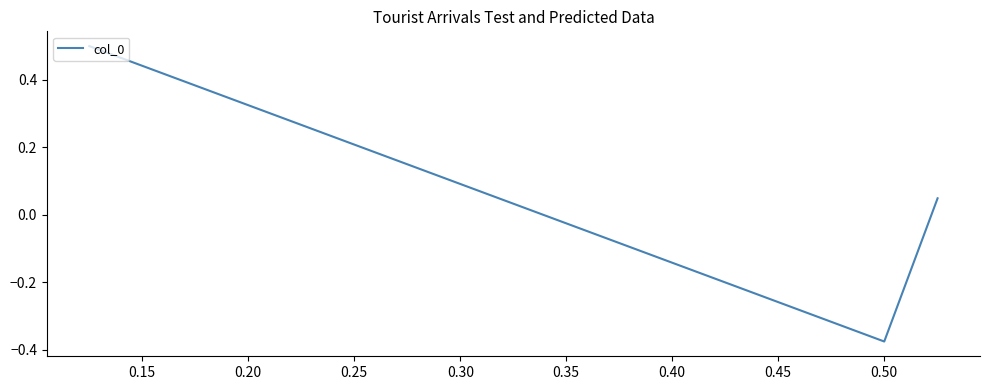

How many positive values are there?

2